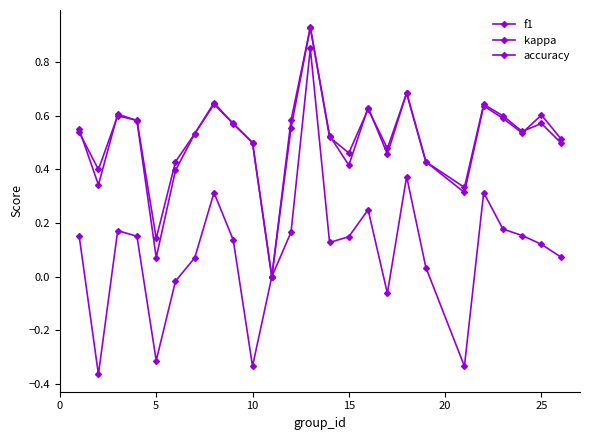

True or false: f1 and kappa cross at least once.

False